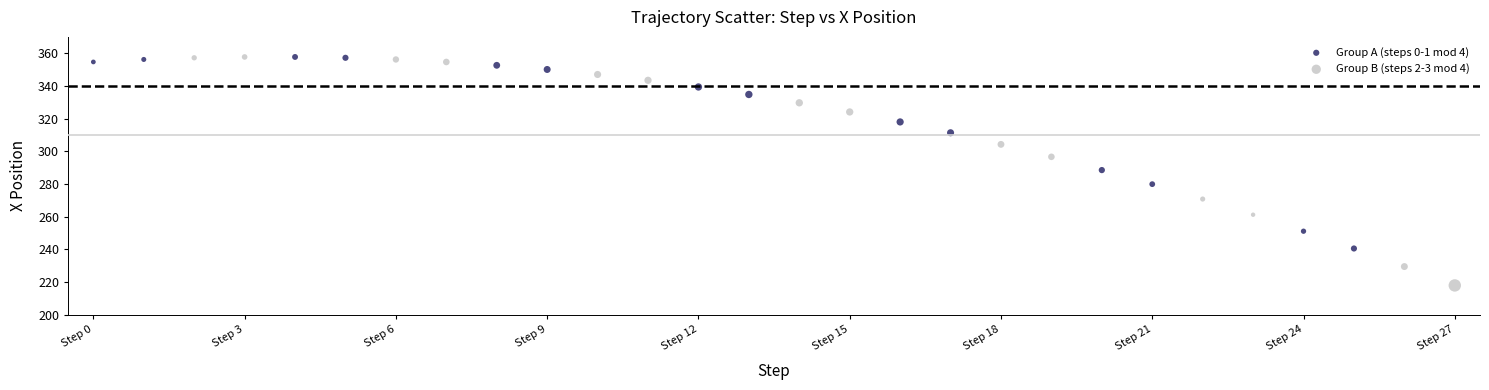

What are all the series names shown in the legend?

Group A (steps 0-1 mod 4), Group B (steps 2-3 mod 4)